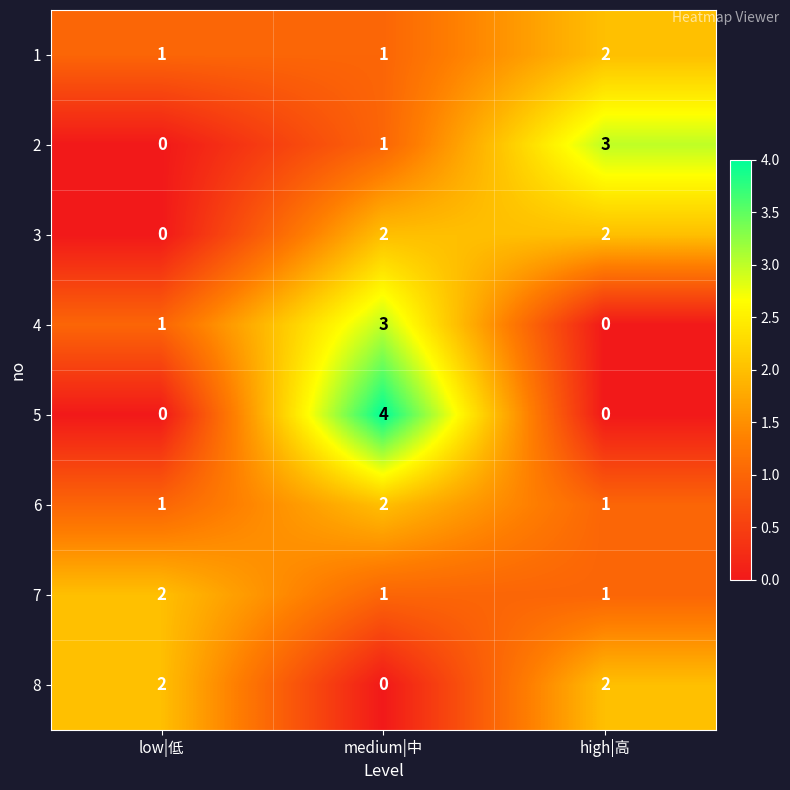

Which series changed the most between low|低 and high|高?

2